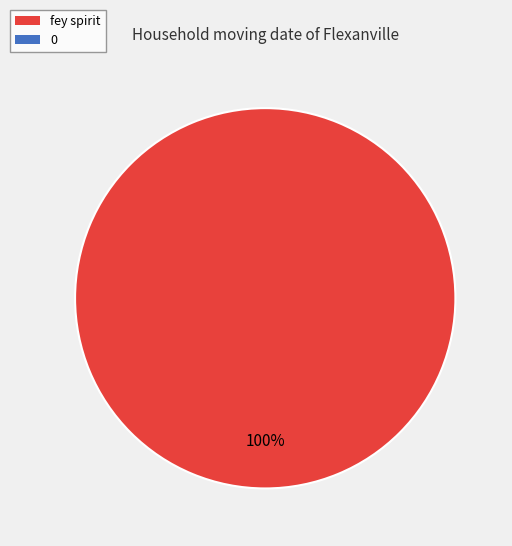

Is there a majority slice in this chart?

Yes